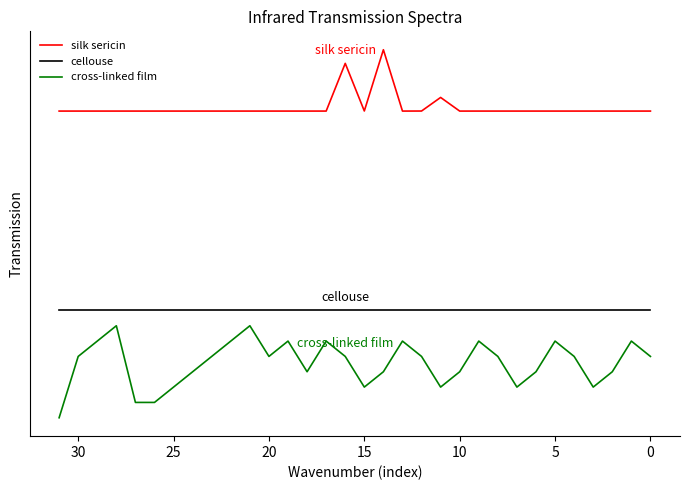

Which has a higher value, 5 or 19?

19